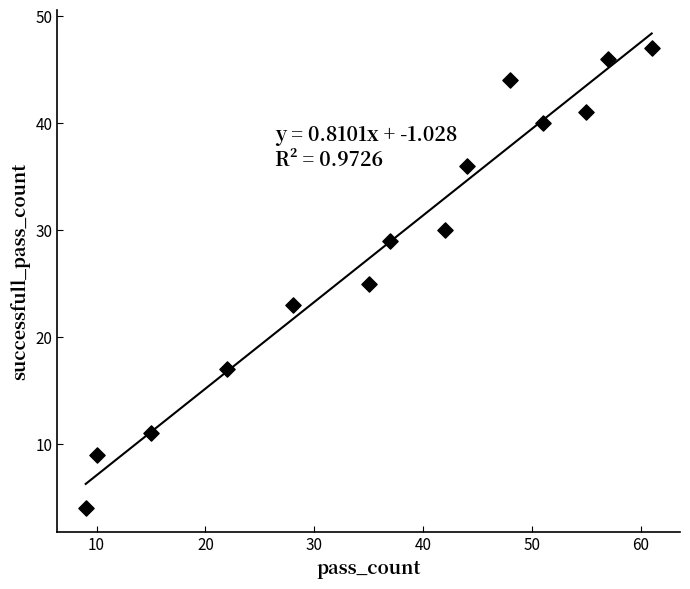

What is the range of X values (max minus min)?

52